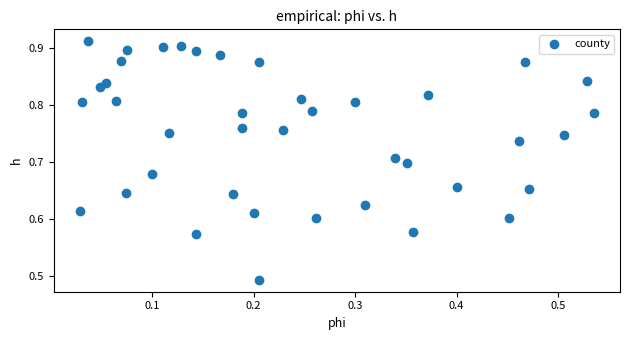

What is the range of Y values (max minus min)?

0.4